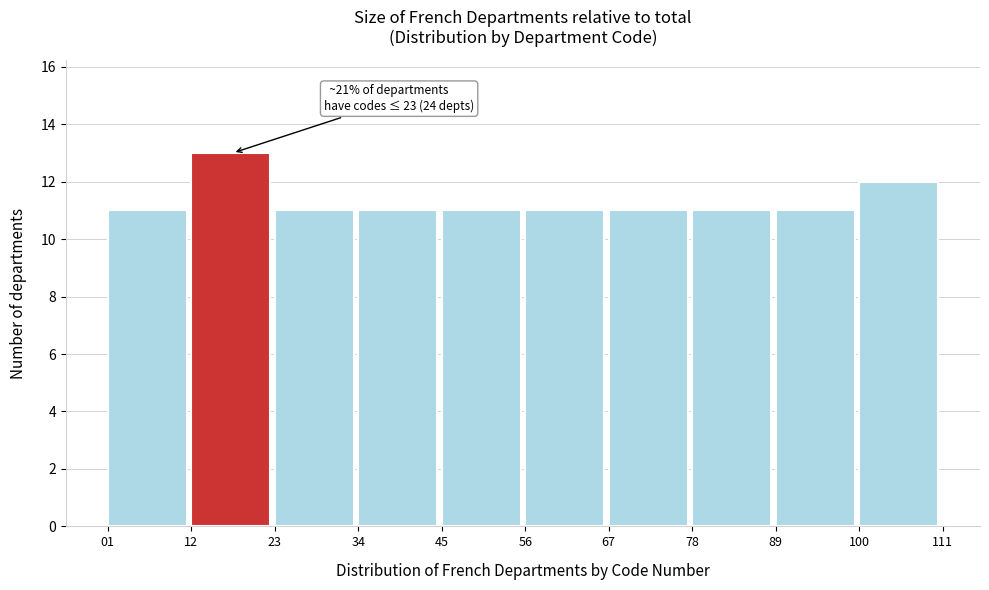

Which range on the x-axis has the tallest bar?

12 to 23